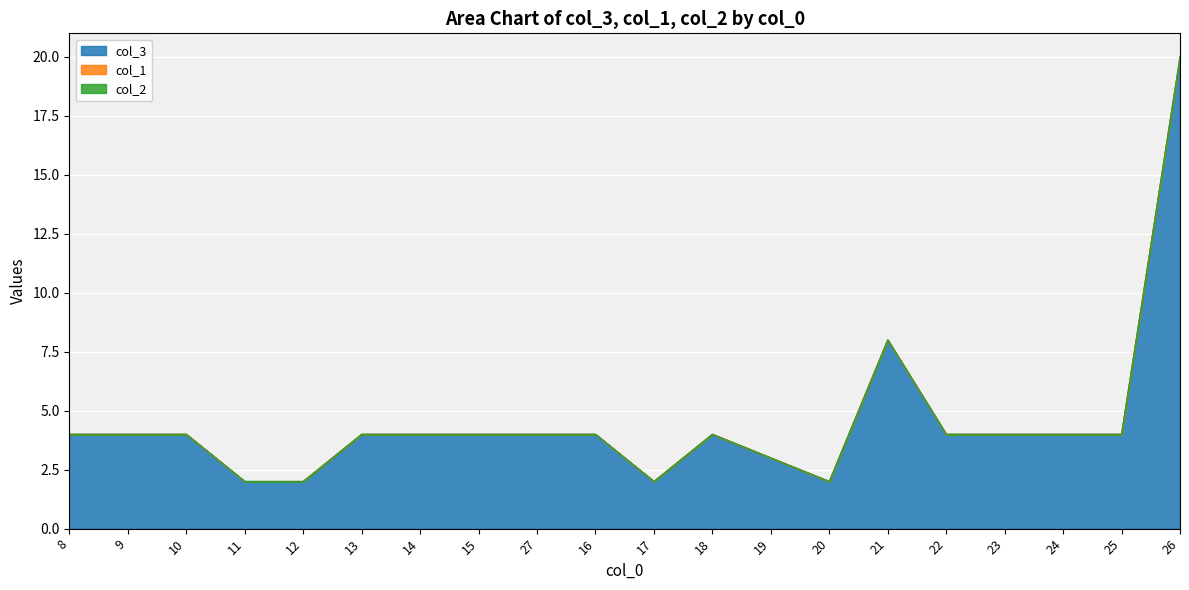

At how many categories does at least one series exceed 13?

1